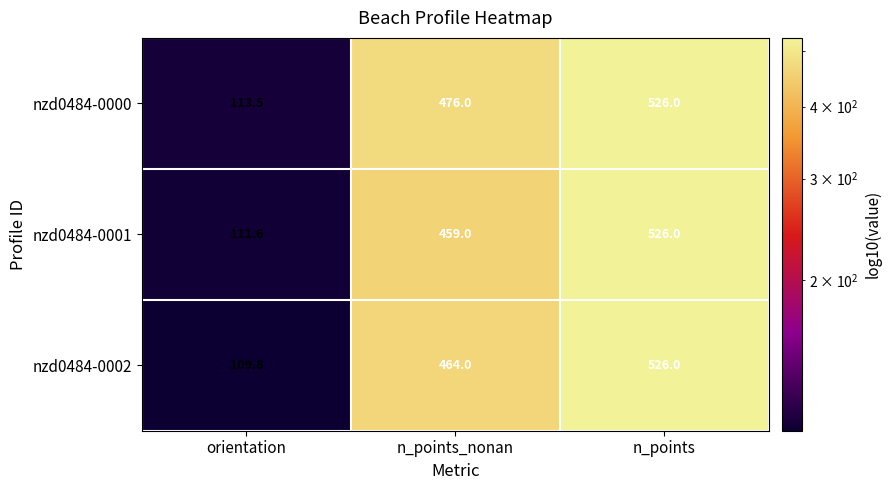

Rank the series by their average value, from lowest to highest.

nzd0484-0001, nzd0484-0002, nzd0484-0000